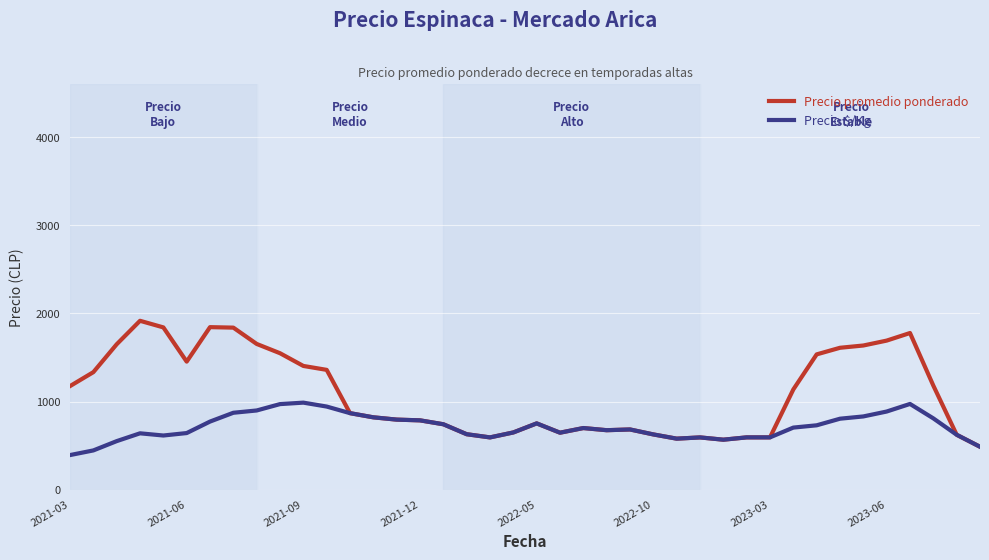

List the series in order of their overall mean, lowest first.

Precio $/Kg, Precio promedio ponderado